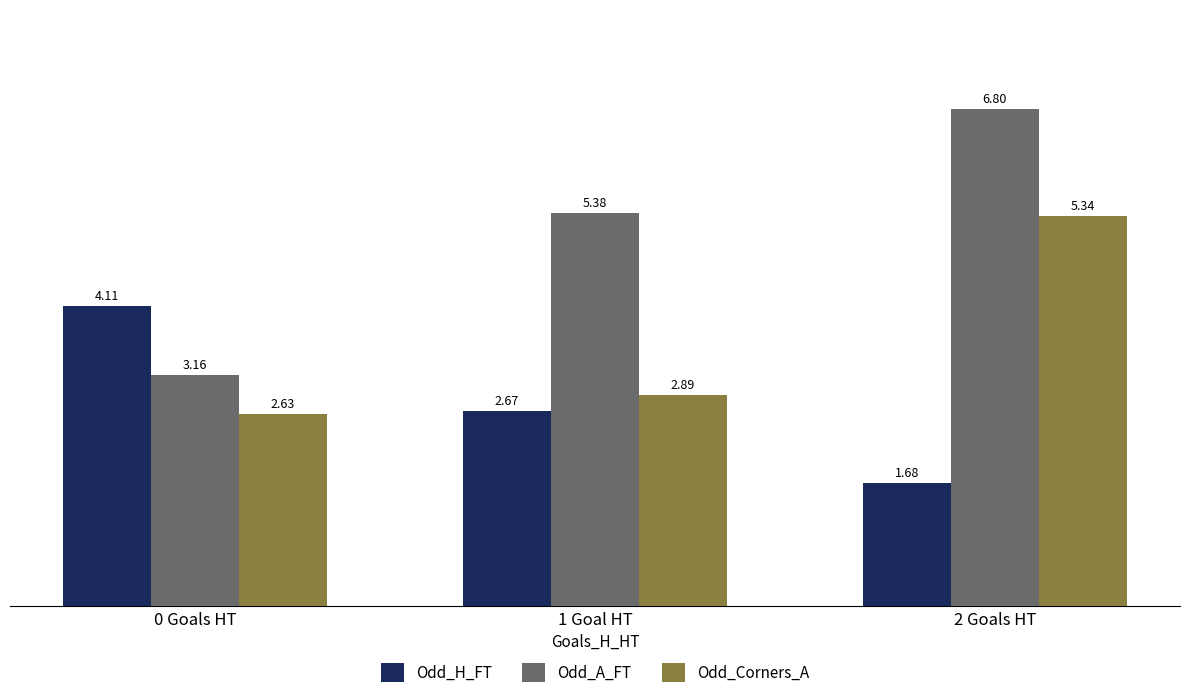

How many values in the Odd_A_FT series are below 5?

1